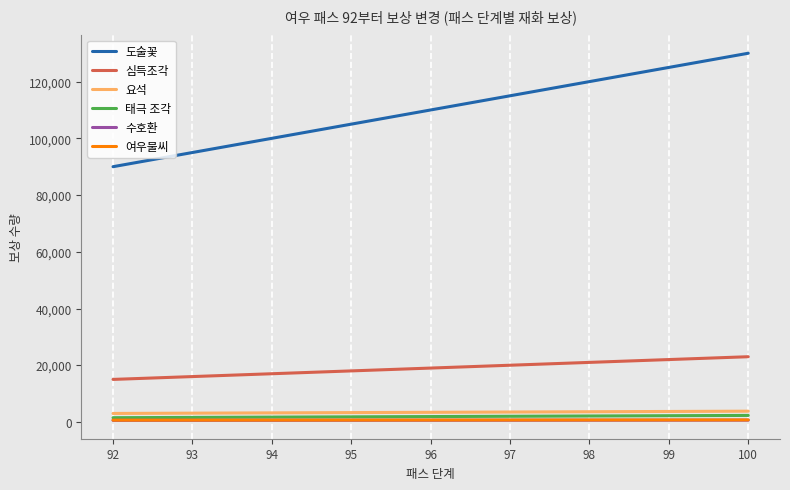

True or false: 심득조각 and 도술꽃 intersect in this chart.

False